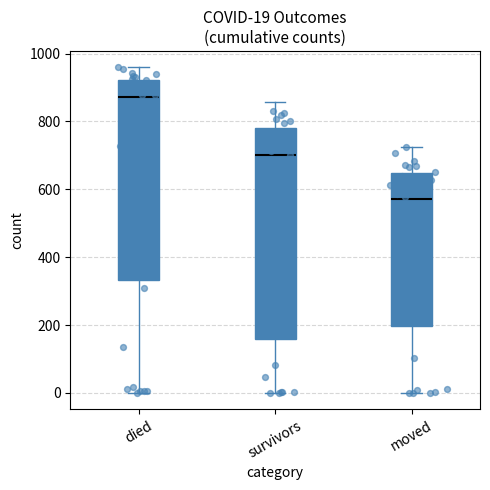

Comparing the boxes themselves (not the whiskers), which one is the tallest?

survivors